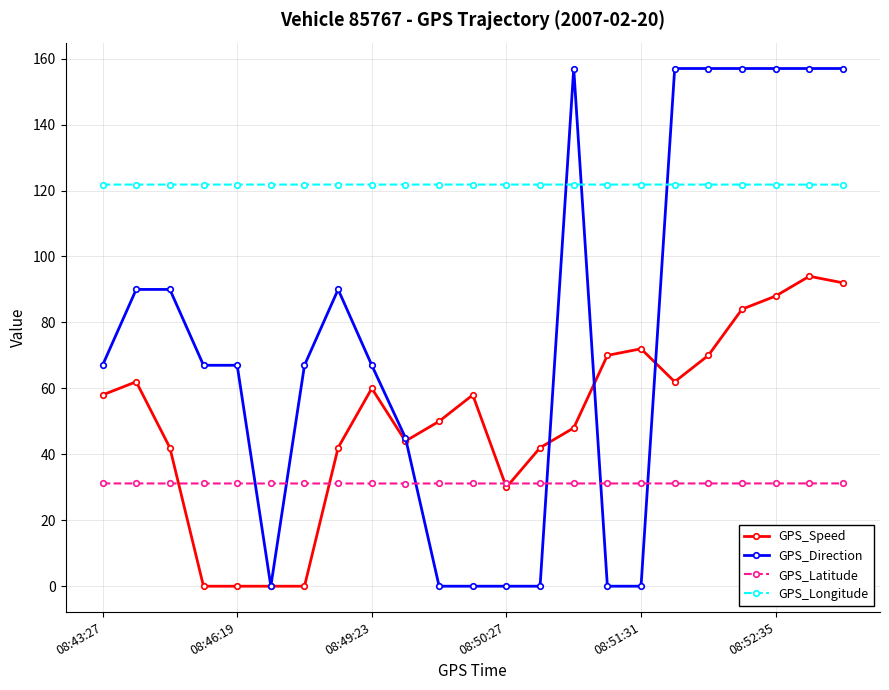

Which series has the widest spread of values?

GPS_Direction